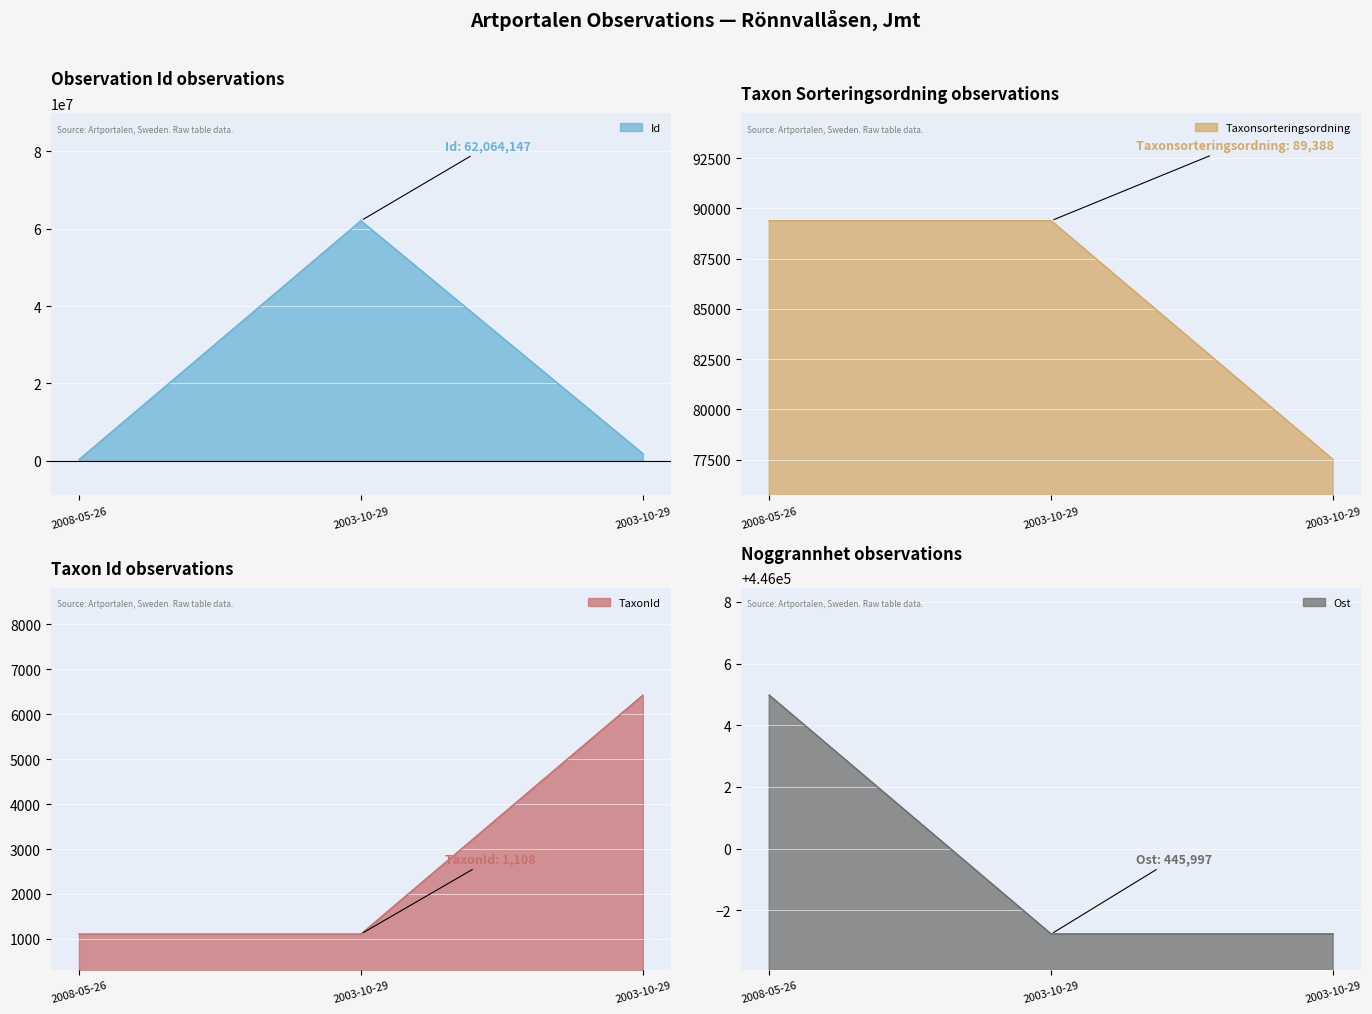

The value of Ost at 2008-05-26 is 446005.0. True or false?

True